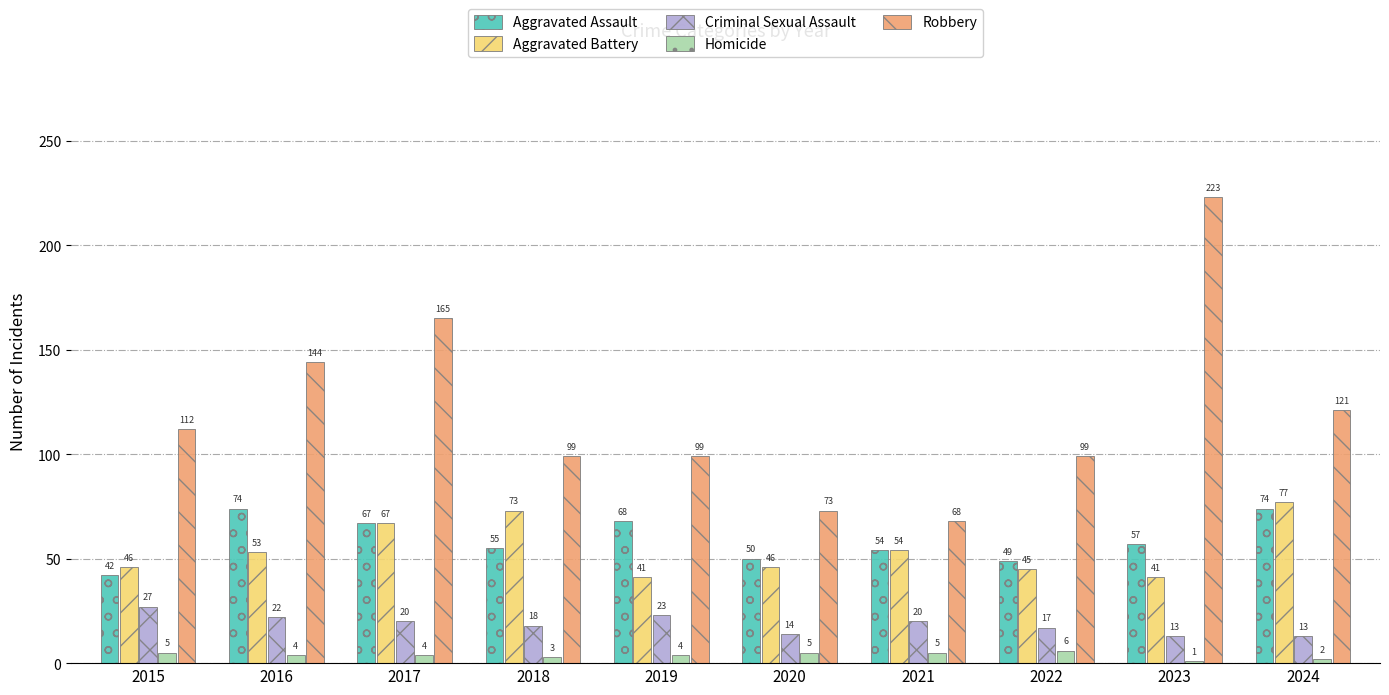

What is the sum of all Aggravated Assault values?

590